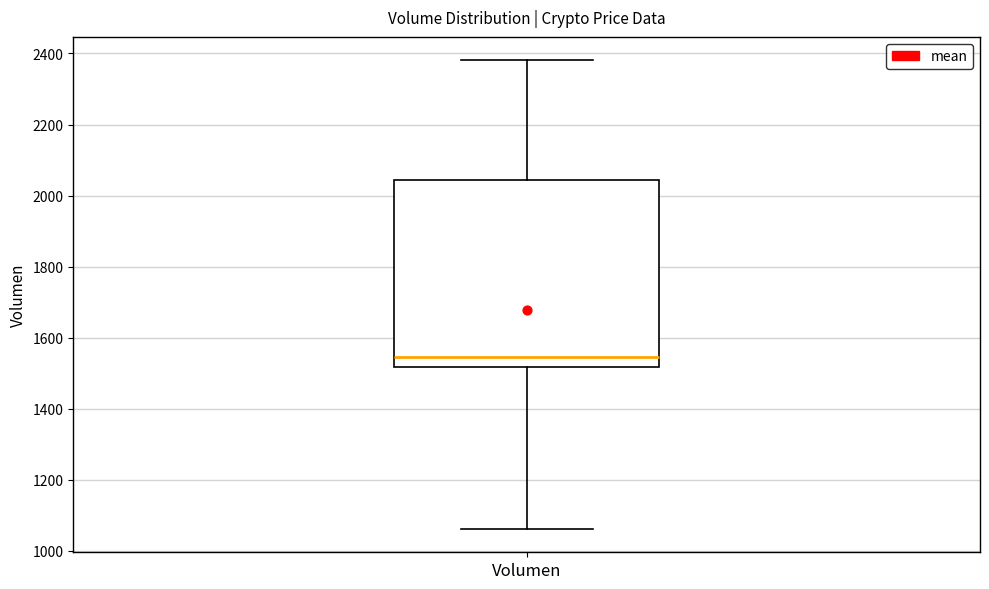

Where does the median line of the box for Volumen sit on the y-axis? The values are not printed on the chart, so give them approximately, as read against the axis.

1540